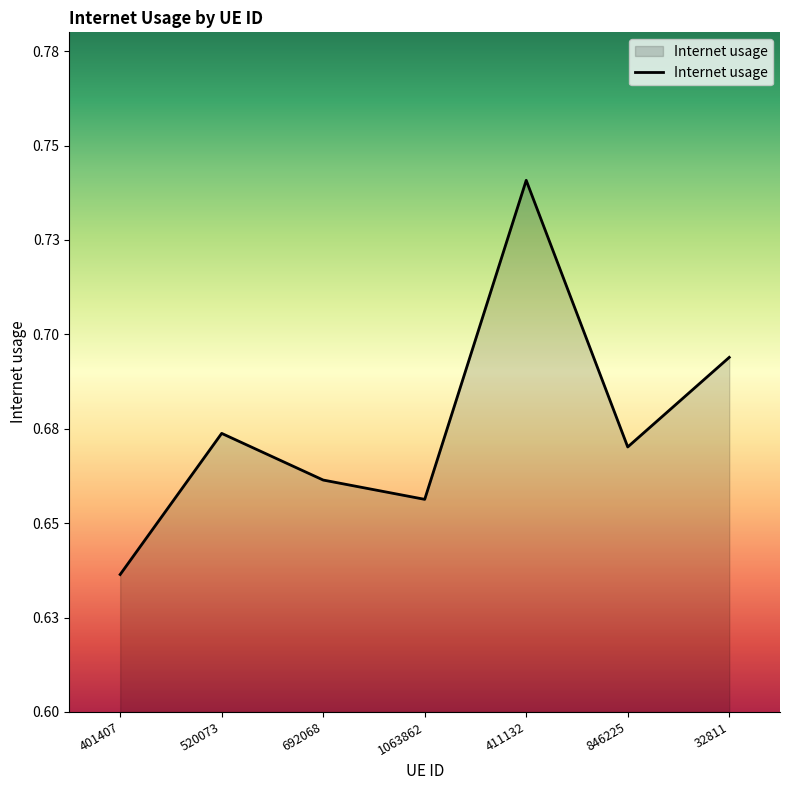

How many interior local peaks (higher than both neighbors) does the data have?

2